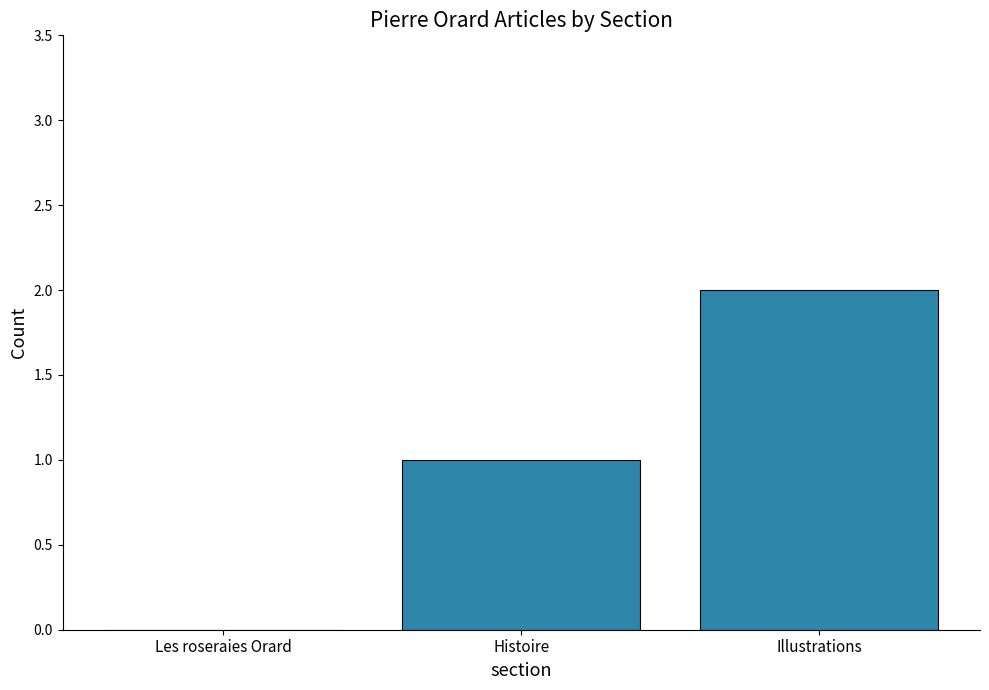

Count the values in the range 0 to 2.

3